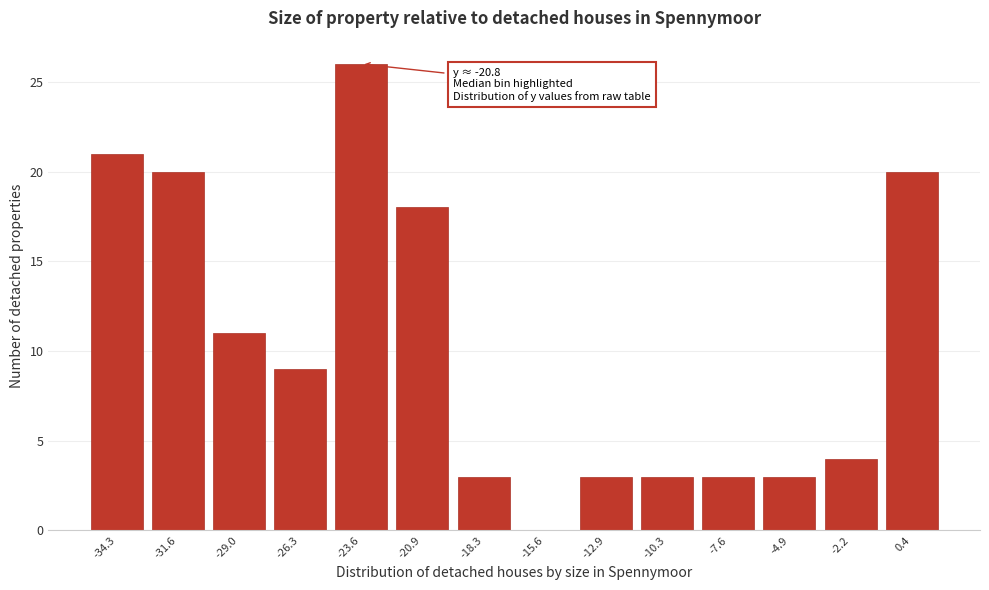

Reading left to right, extract all data points from this chart.

-34.3=21	-31.6=20	-29.0=11	-26.3=9	-23.6=26	-20.9=18	-18.3=3	-15.6=0	-12.9=3	-10.3=3	-7.6=3	-4.9=3	-2.2=4	0.4=20